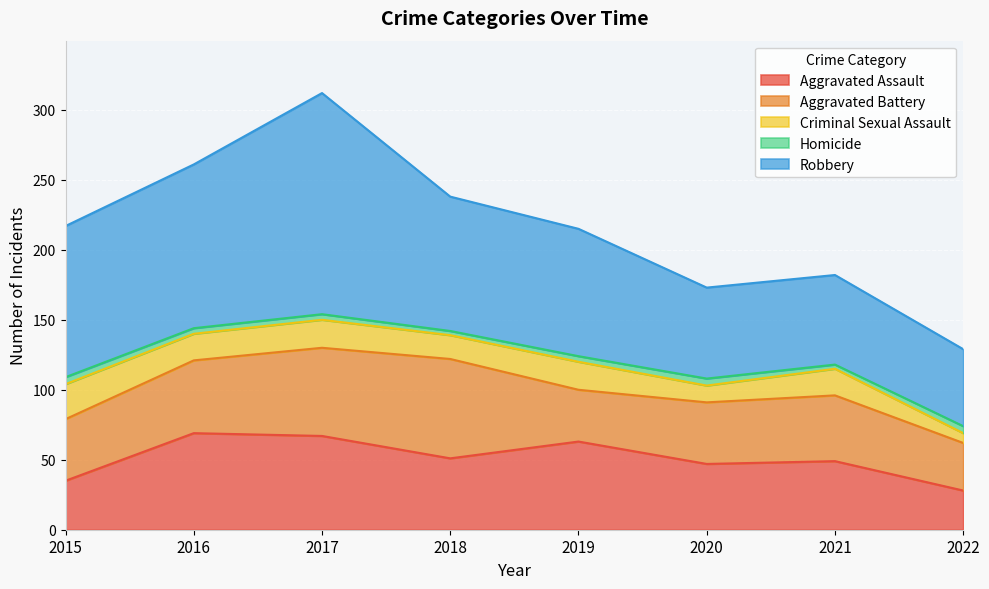

What is the difference between the highest and lowest values at 2016?

113